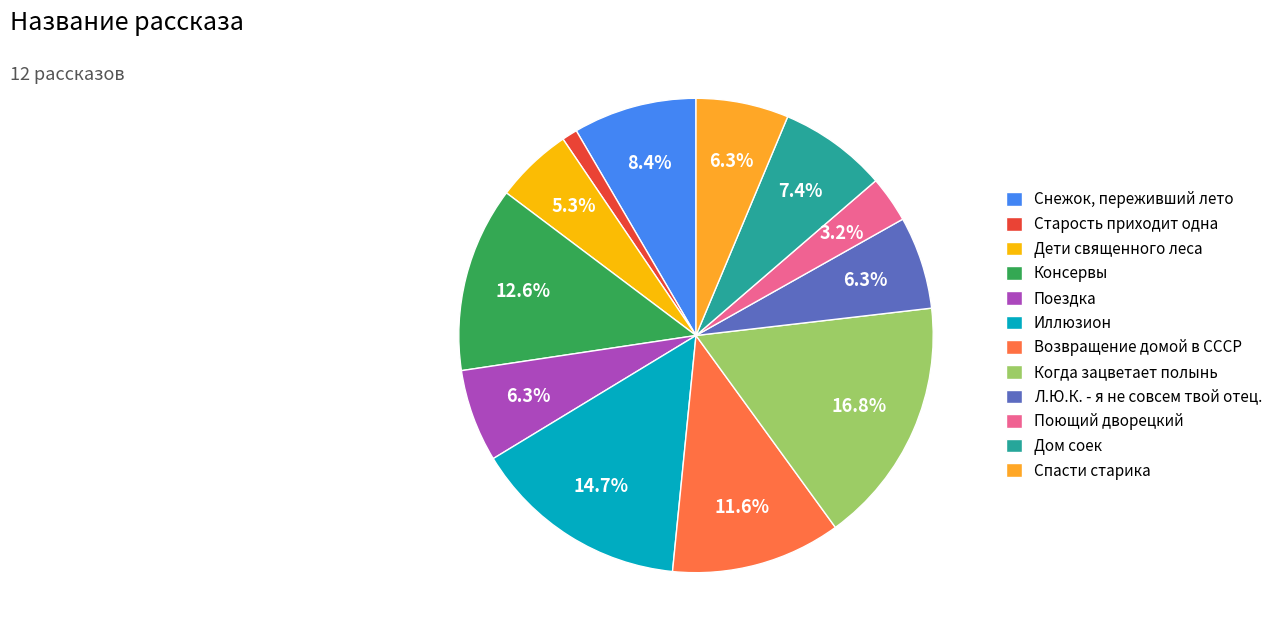

What is the ratio of the value at Поездка to the value at Л.Ю.К. - я не совсем твой отец.?

1.0